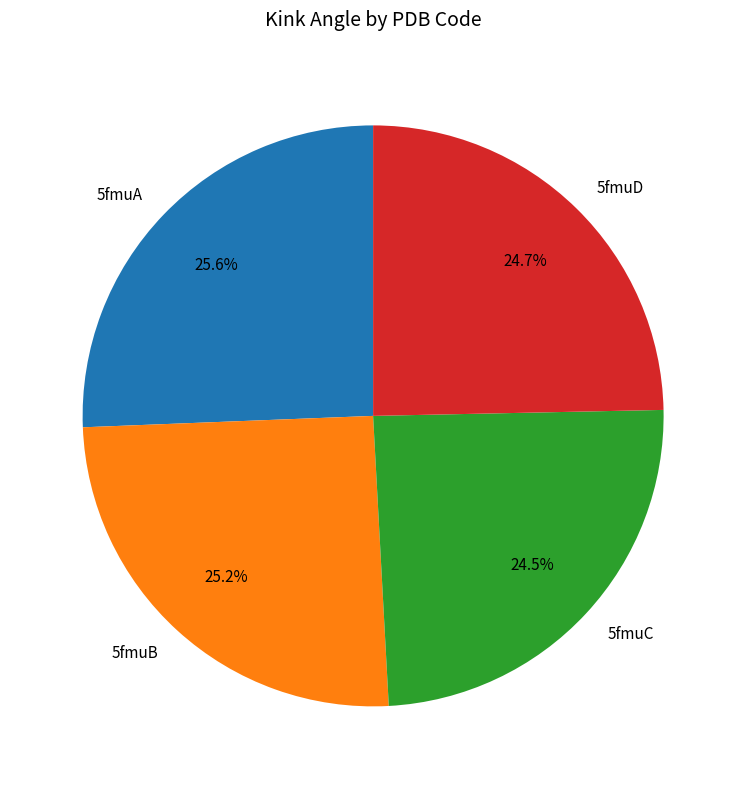

Is 5fmuB the majority of the pie?

No